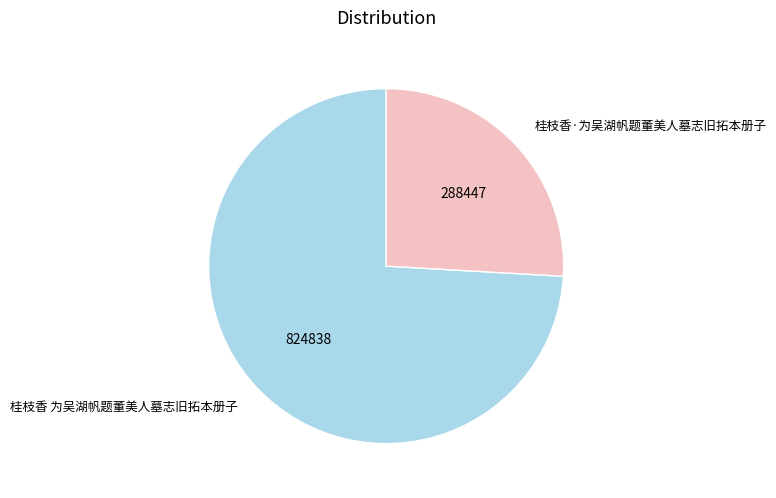

How many slices are in this pie chart?

2